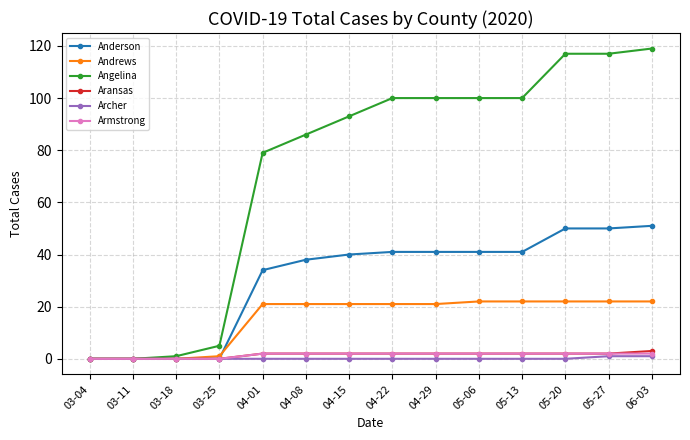

Reading left to right, list all the values displayed in this chart.

Anderson: 03-04=0	03-11=0	03-18=0	03-25=0	04-01=34	04-08=38	04-15=40	04-22=41	04-29=41	05-06=41	05-13=41	05-20=50	05-27=50	06-03=51
Andrews: 03-04=0	03-11=0	03-18=0	03-25=1	04-01=21	04-08=21	04-15=21	04-22=21	04-29=21	05-06=22	05-13=22	05-20=22	05-27=22	06-03=22
Angelina: 03-04=0	03-11=0	03-18=1	03-25=5	04-01=79	04-08=86	04-15=93	04-22=100	04-29=100	05-06=100	05-13=100	05-20=117	05-27=117	06-03=119
Aransas: 03-04=0	03-11=0	03-18=0	03-25=0	04-01=2	04-08=2	04-15=2	04-22=2	04-29=2	05-06=2	05-13=2	05-20=2	05-27=2	06-03=3
Archer: 03-04=0	03-11=0	03-18=0	03-25=0	04-01=0	04-08=0	04-15=0	04-22=0	04-29=0	05-06=0	05-13=0	05-20=0	05-27=1	06-03=1
Armstrong: 03-04=0	03-11=0	03-18=0	03-25=0	04-01=2	04-08=2	04-15=2	04-22=2	04-29=2	05-06=2	05-13=2	05-20=2	05-27=2	06-03=2